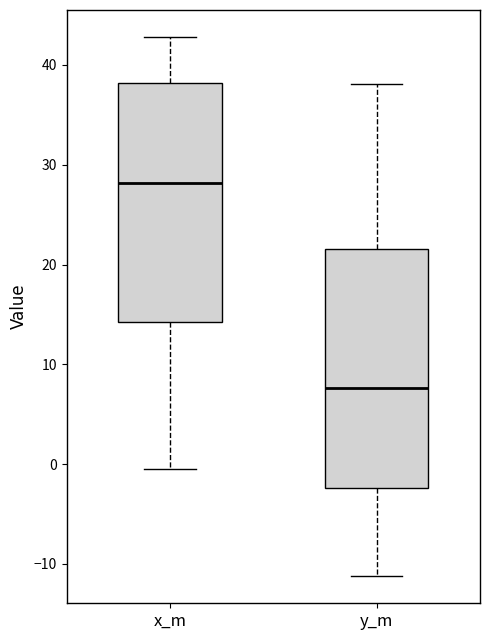

Which box's median line is the highest?

x_m